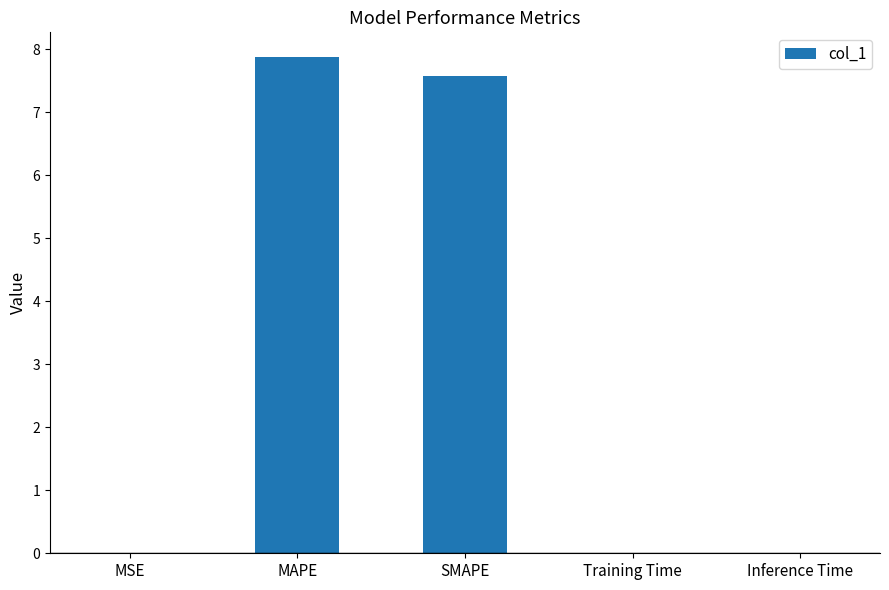

Between MAPE and Training Time, which is larger?

MAPE